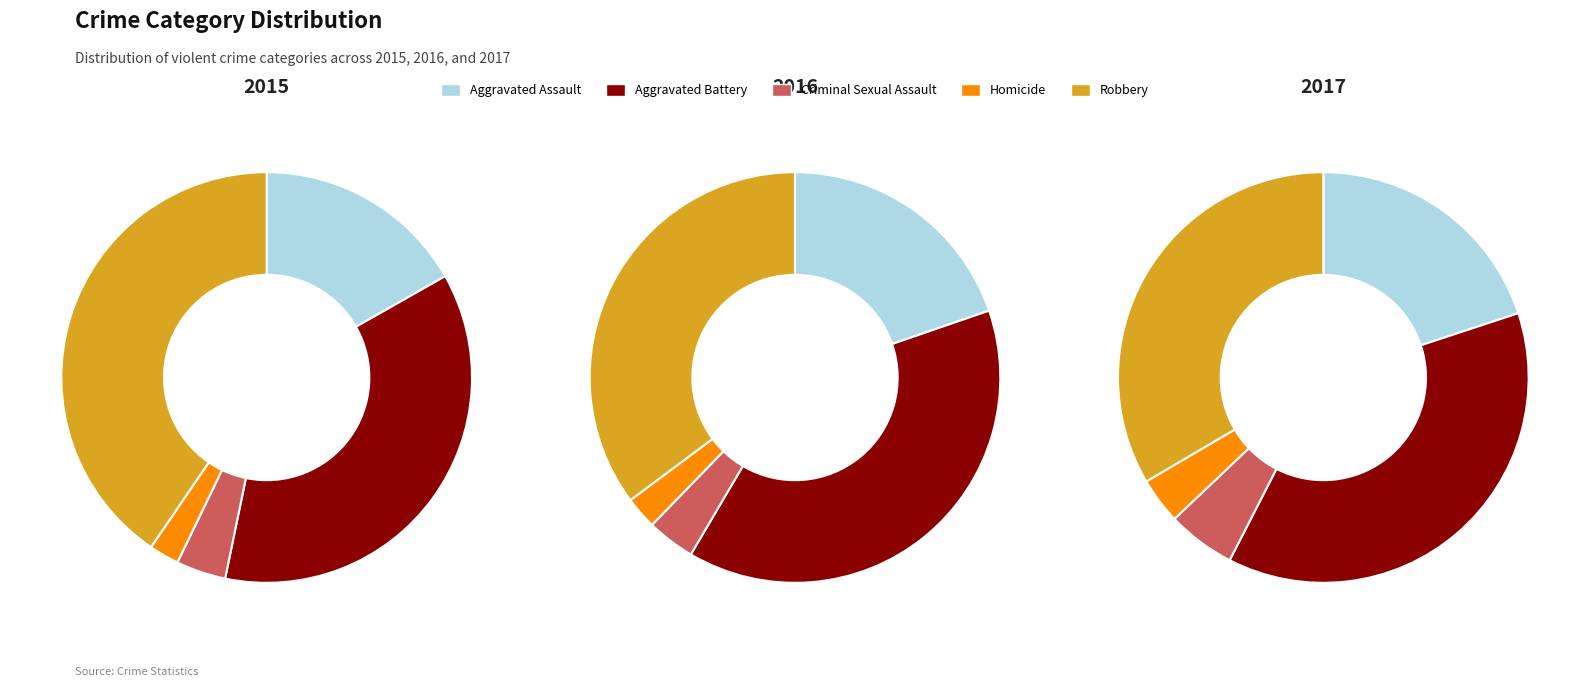

To the nearest percent, what percentage of the pie is Homicide?

4%